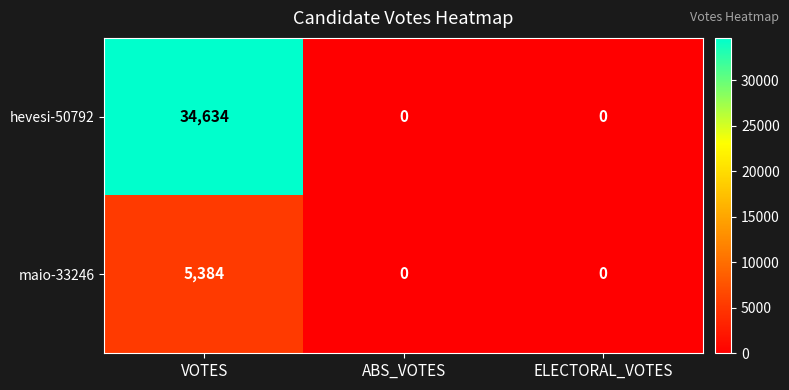

Which series has the largest total across all categories?

hevesi-50792